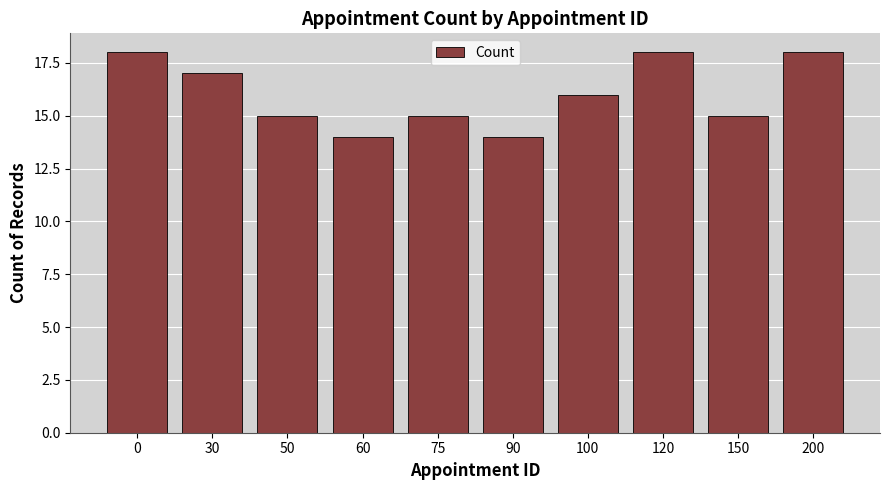

What is the approximate value at 90?

14